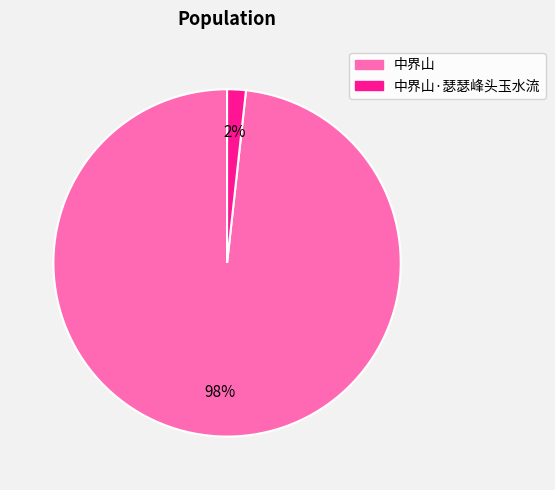

Which category has the smallest portion of the pie?

中界山·瑟瑟峰头玉水流